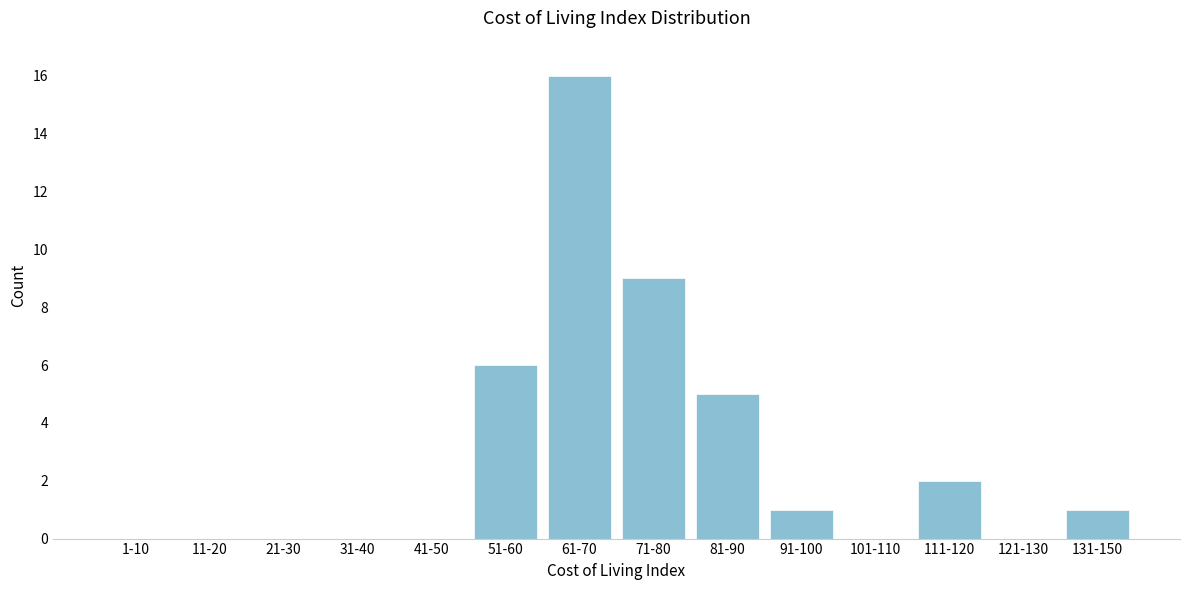

Reading left to right, what are all the values shown in this chart?

1-10=0	11-20=0	21-30=0	31-40=0	41-50=0	51-60=6	61-70=16	71-80=9	81-90=5	91-100=1	101-110=0	111-120=2	121-130=0	131-150=1